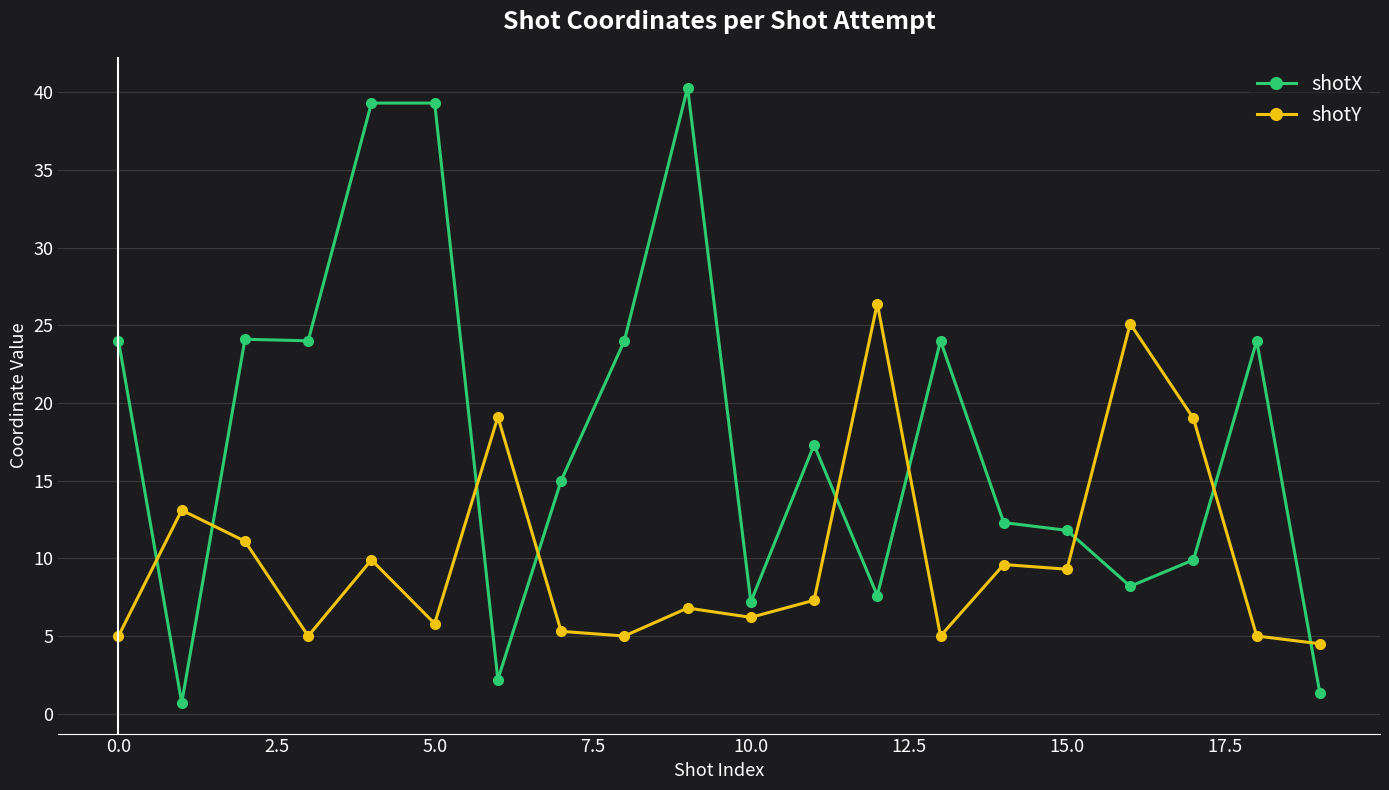

Which series has the largest total across all categories?

shotX